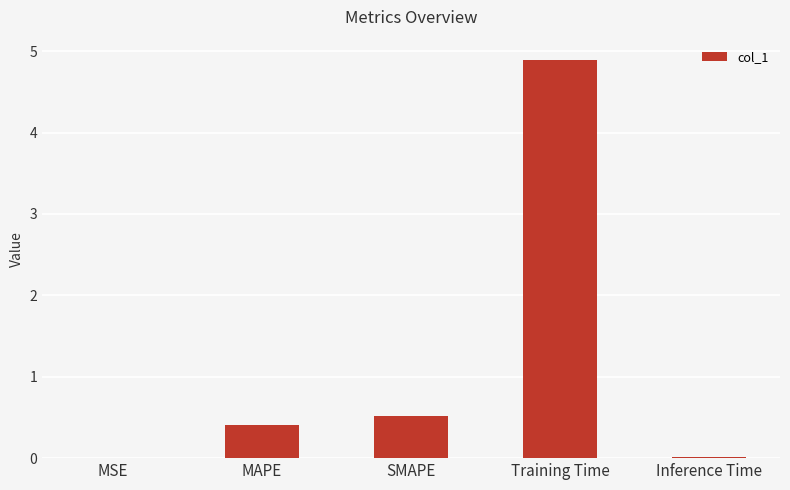

How many series are shown in this chart?

1